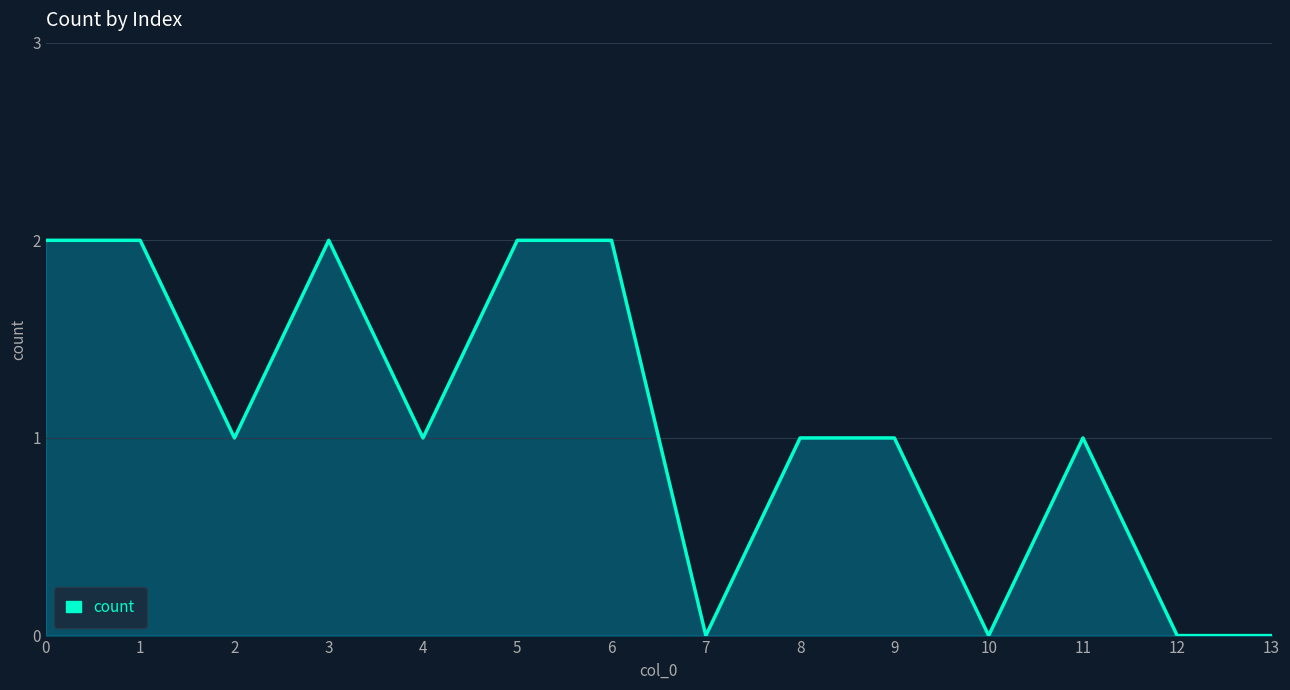

What is the sum of all values?

15